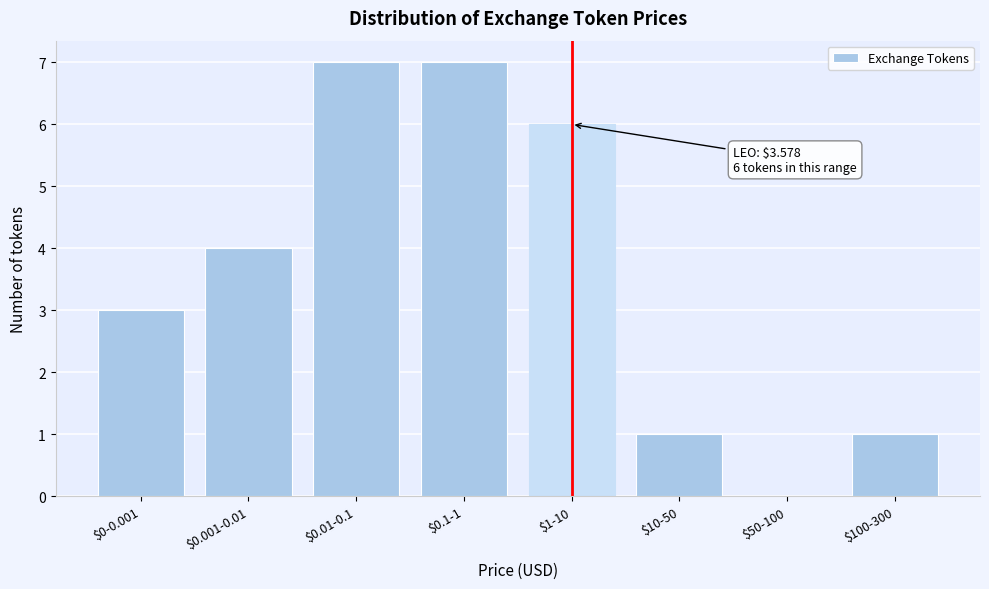

The value at $0.1-1 is 9. True or false?

False